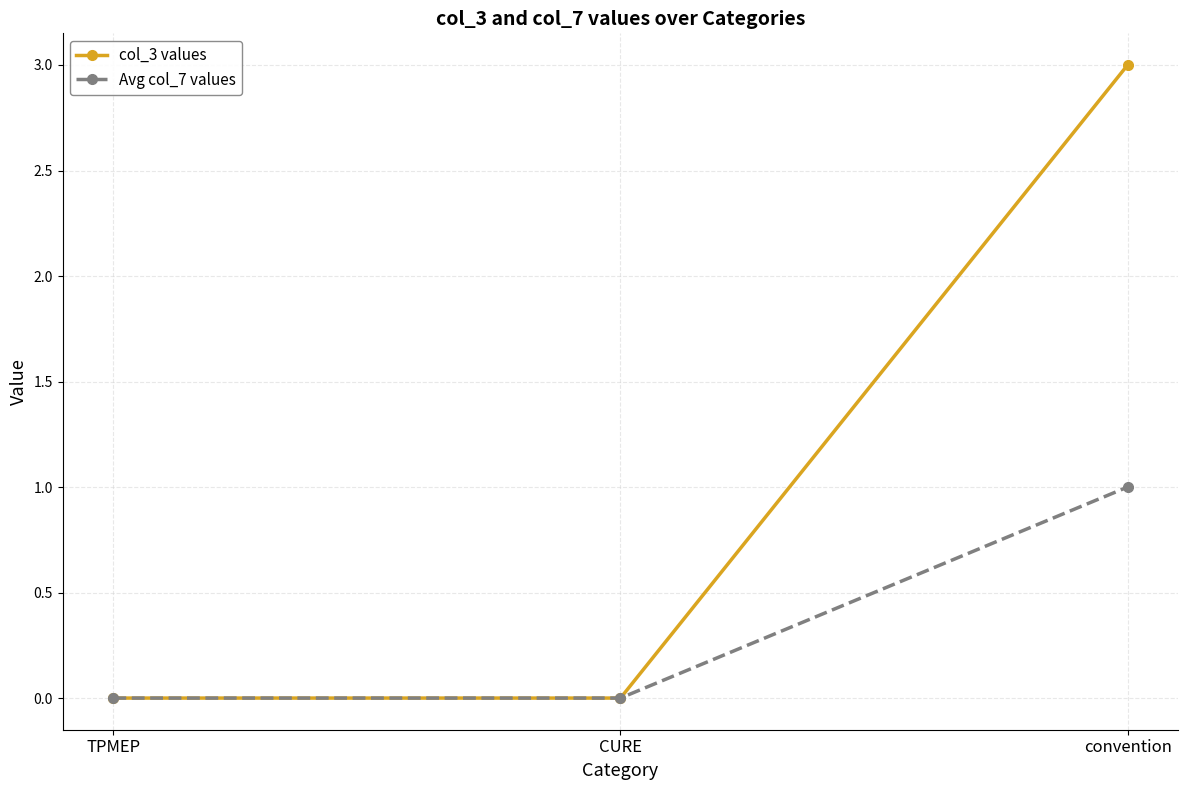

Is this an area chart (filled region under the line)?

No